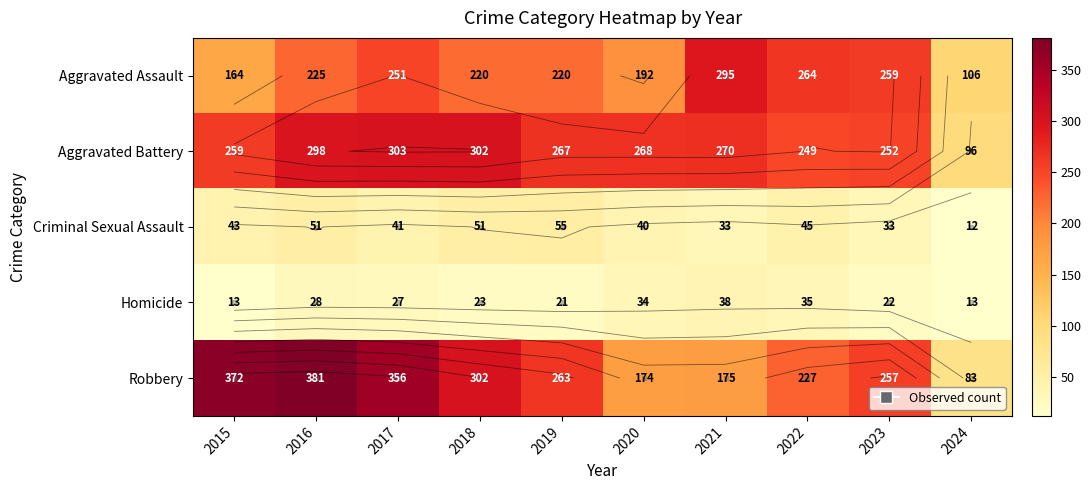

What is the smallest value displayed?

12